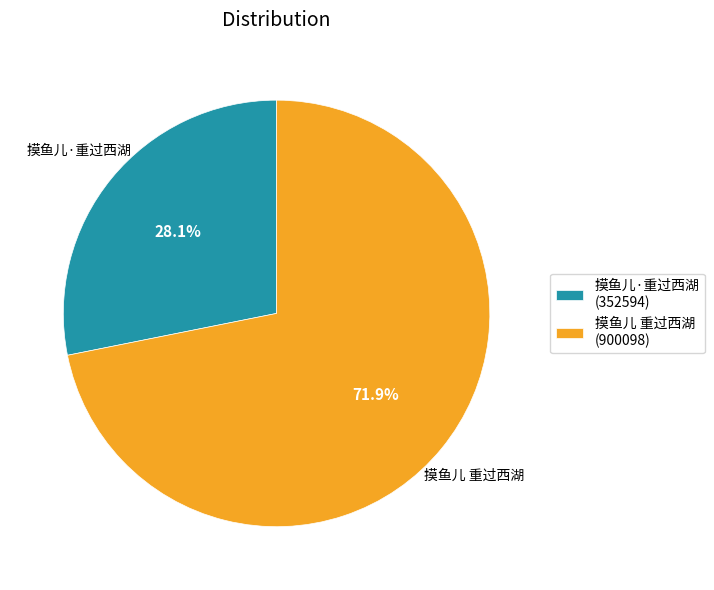

To the nearest percent, what is the difference between the 摸鱼儿·重过西湖 and 摸鱼儿 重过西湖 slice percentages?

44%